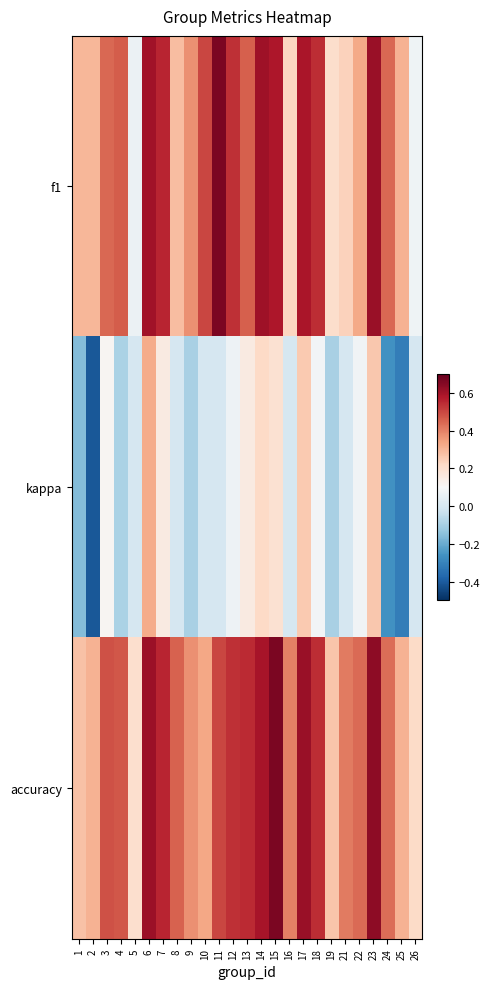

What is the total value across all series at 4?

0.8